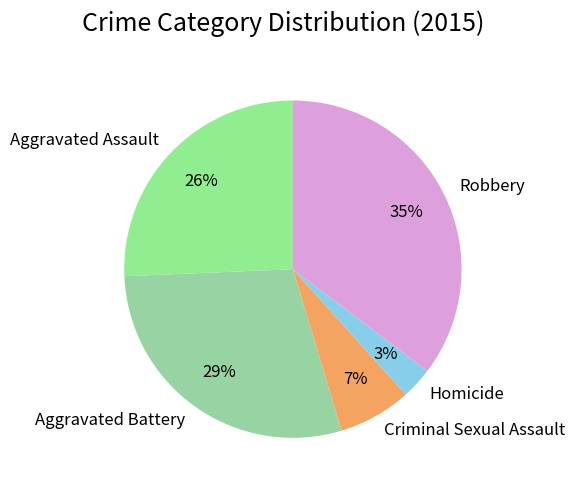

Combined, do Aggravated Assault and Aggravated Battery account for over 50%?

Yes